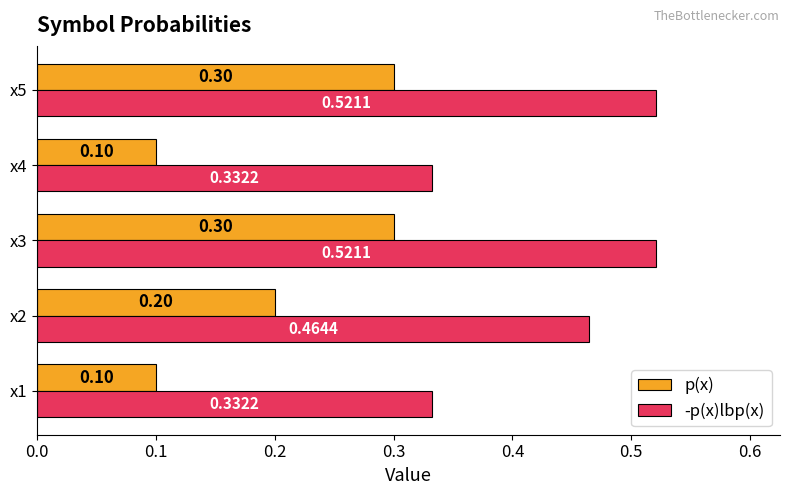

List the series in order of their overall mean, highest first.

-p(x)lbp(x), p(x)